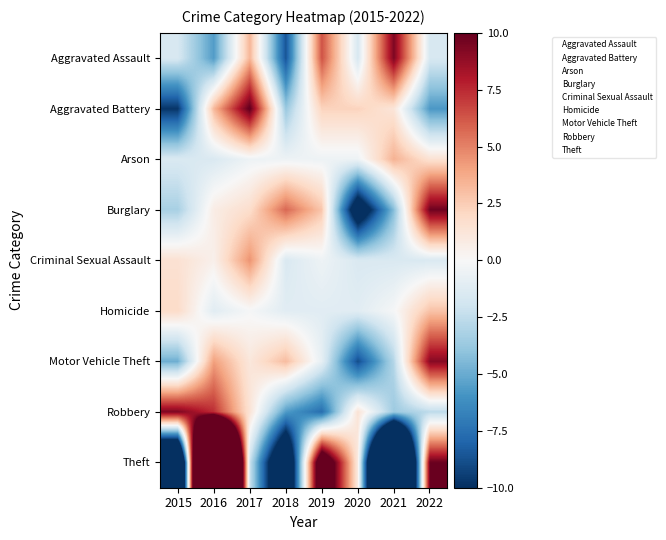

The value of Aggravated Battery at 2015 is 0.4. True or false?

False